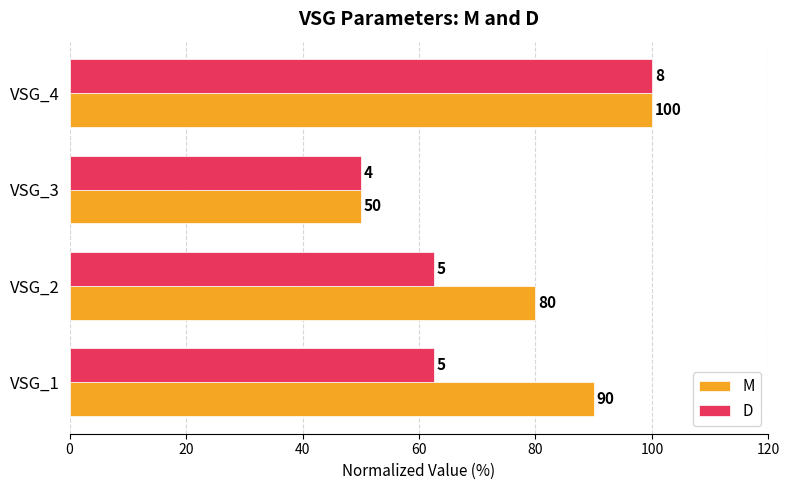

Which category has the lowest value in the M series?

VSG_3